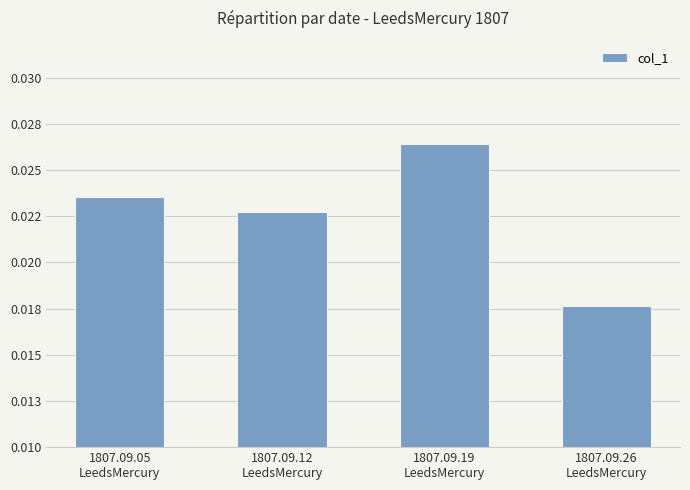

List the labels in order of value, largest first.

1807.09.19
LeedsMercury, 1807.09.05
LeedsMercury, 1807.09.12
LeedsMercury, 1807.09.26
LeedsMercury